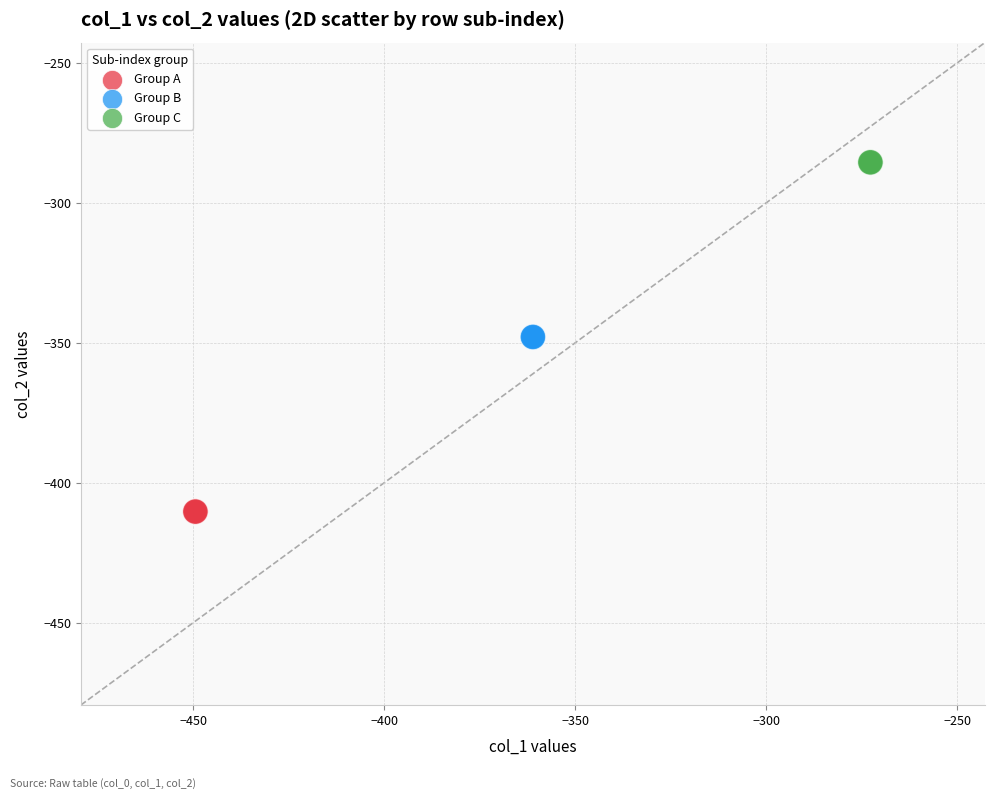

Which series contains the highest Y value?

Group C